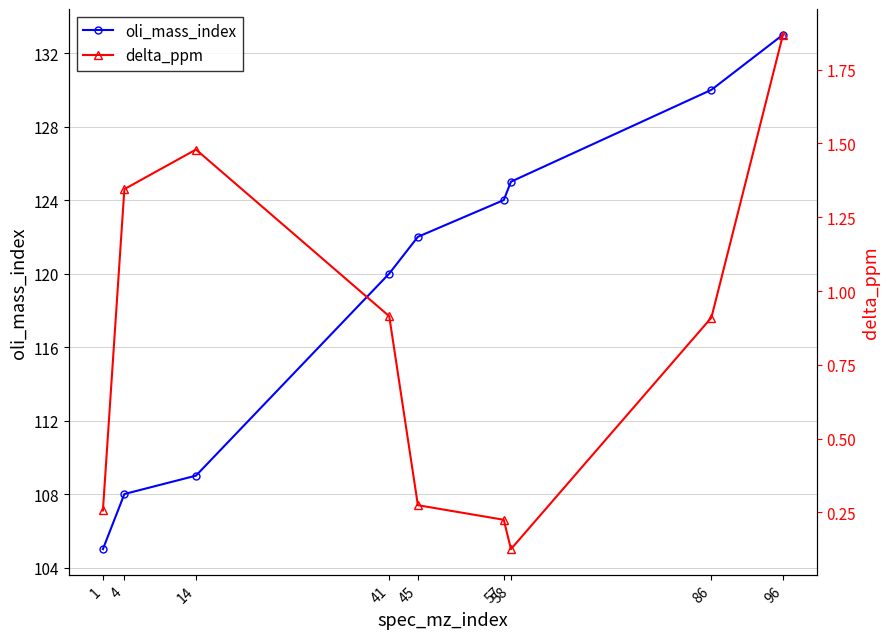

True or false: oli_mass_index and delta_ppm intersect in this chart.

False